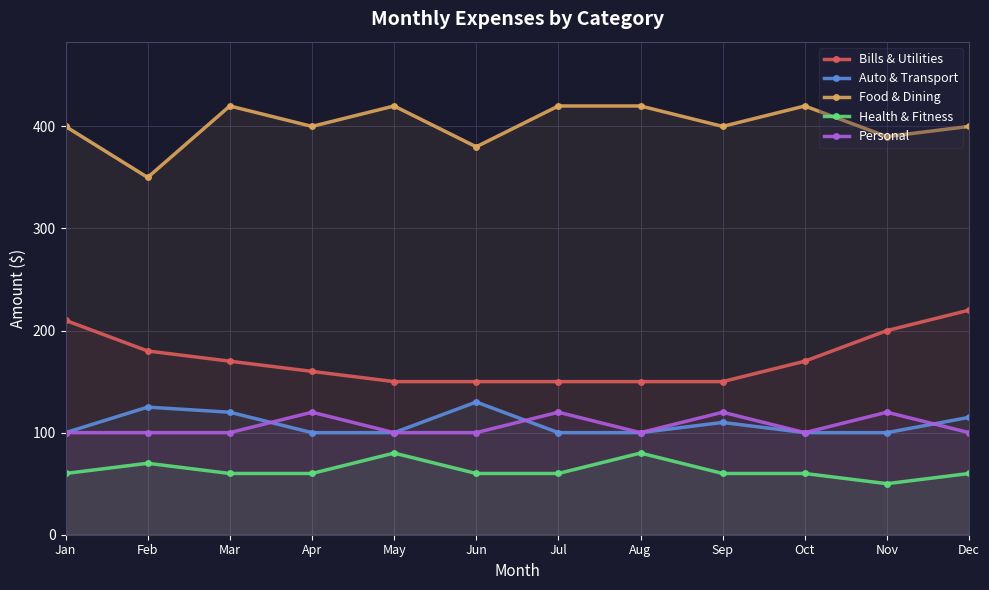

What is the sum of the Bills & Utilities values at Aug and Sep?

300